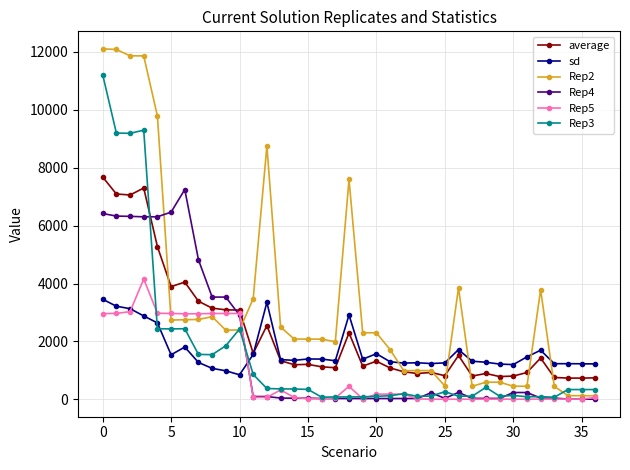

Which series has the largest range (max minus min)?

Rep2